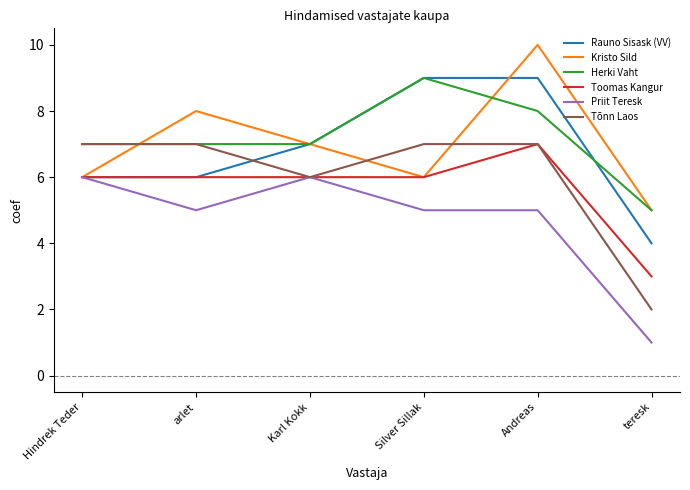

True or false: Herki Vaht has a value of 2 at arlet.

False